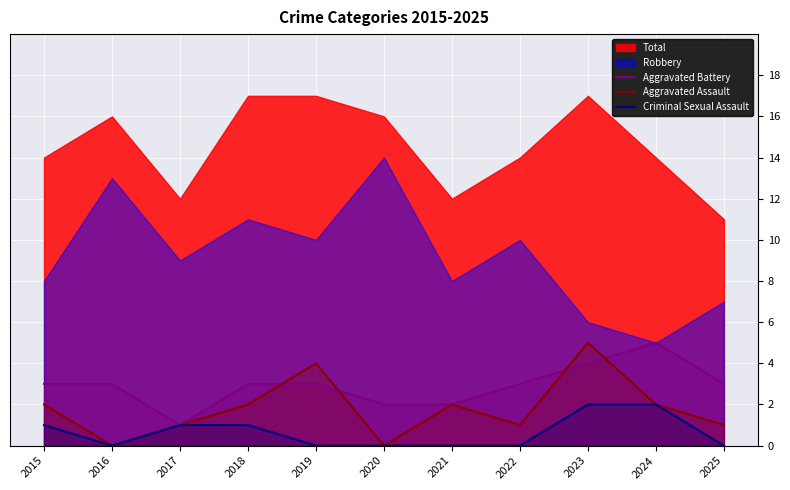

The Criminal Sexual Assault series shows 1 at 2017. True or false?

True